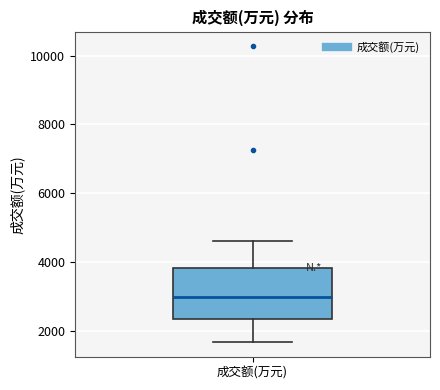

Transcribe this box plot: give where the median line is, the range the box spans, and where the two whiskers end, as read against the y-axis. The values are not printed on the chart, so give them approximately, as read against the axis.

median 3000, box 2400 to 3800, whiskers 1600 to 4600